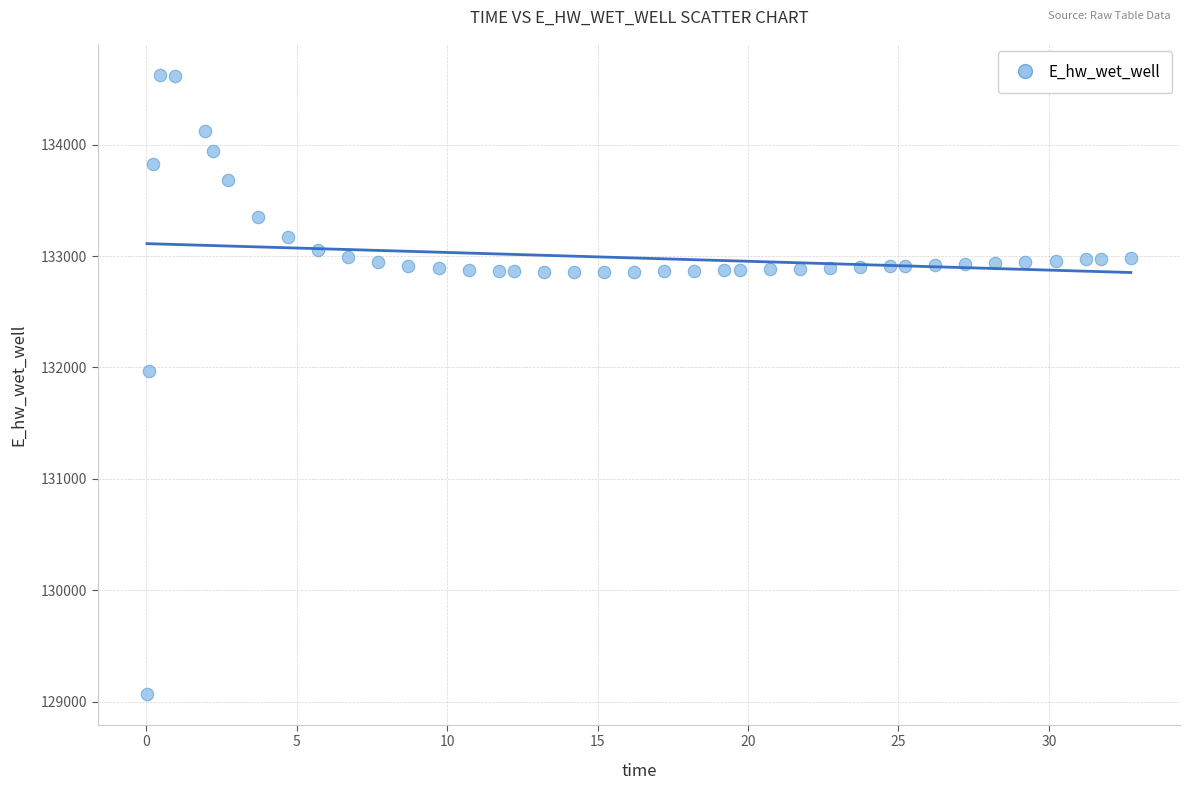

What is the range of Y values (max minus min)?

5557.7